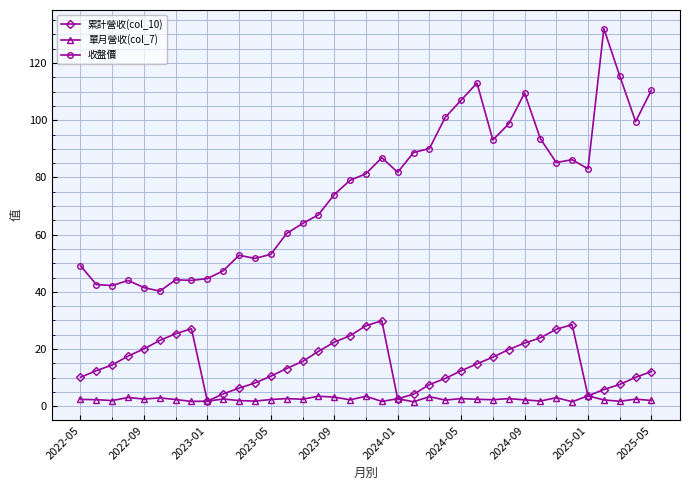

Which series has the largest total across all categories?

收盤價